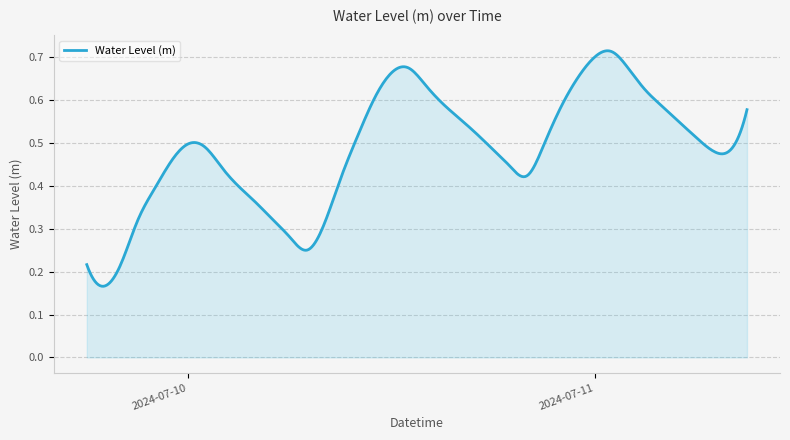

How many lines are shown in the chart?

1